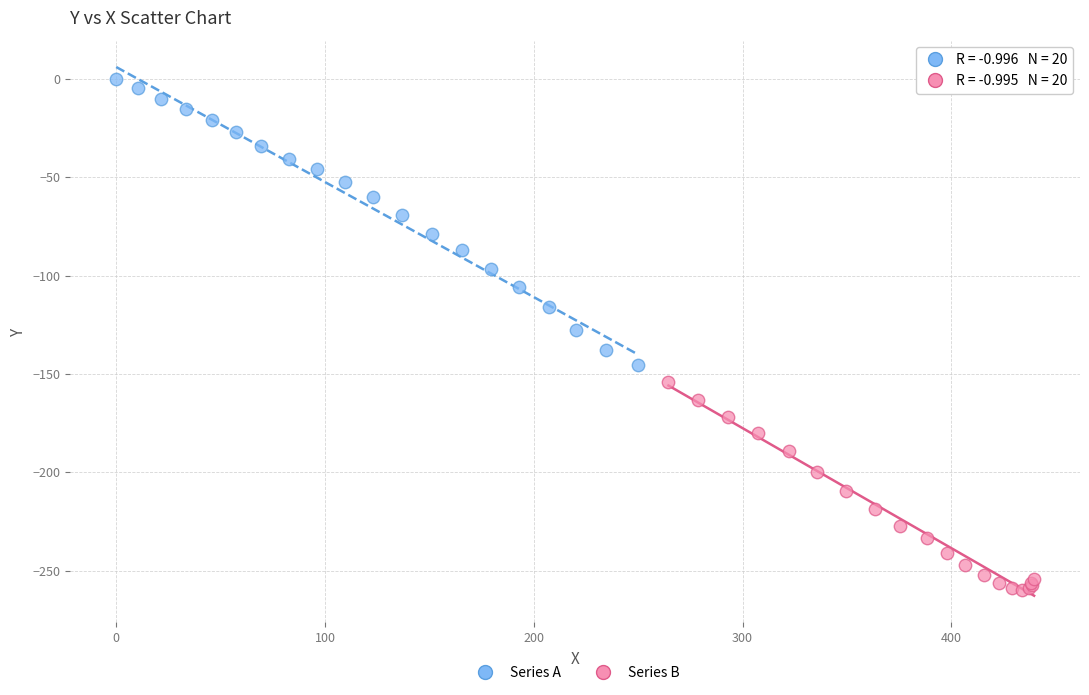

Which series has the widest spread of Y values?

Series A